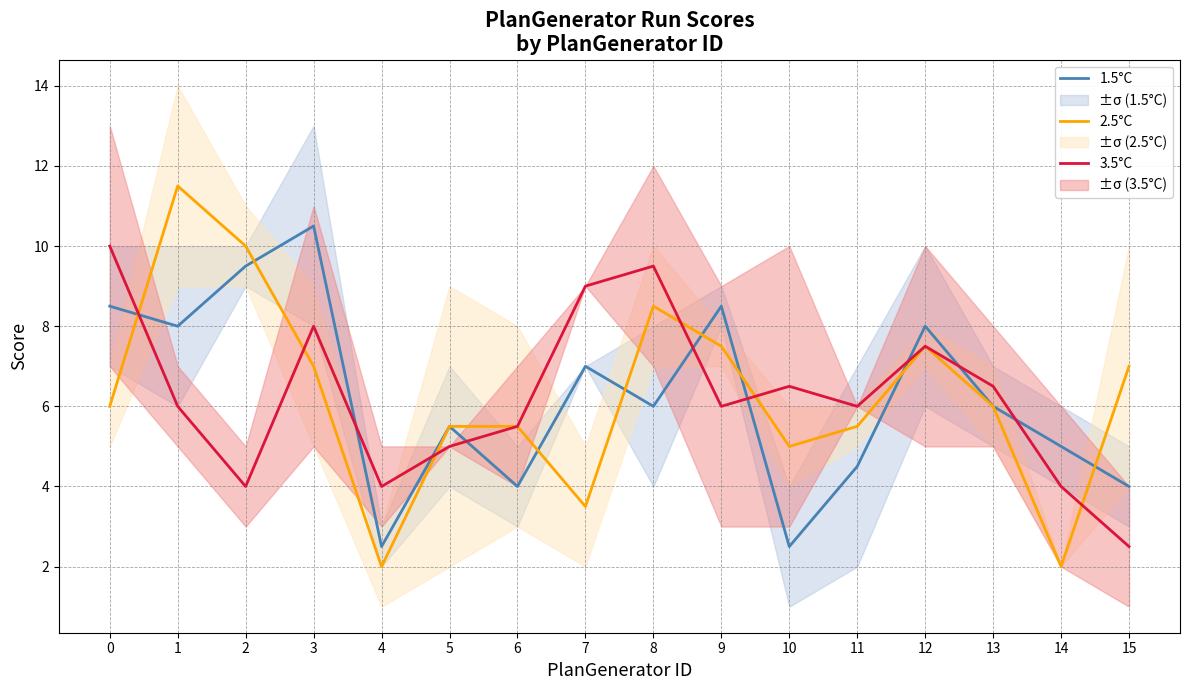

Count the number of data series in this chart.

3